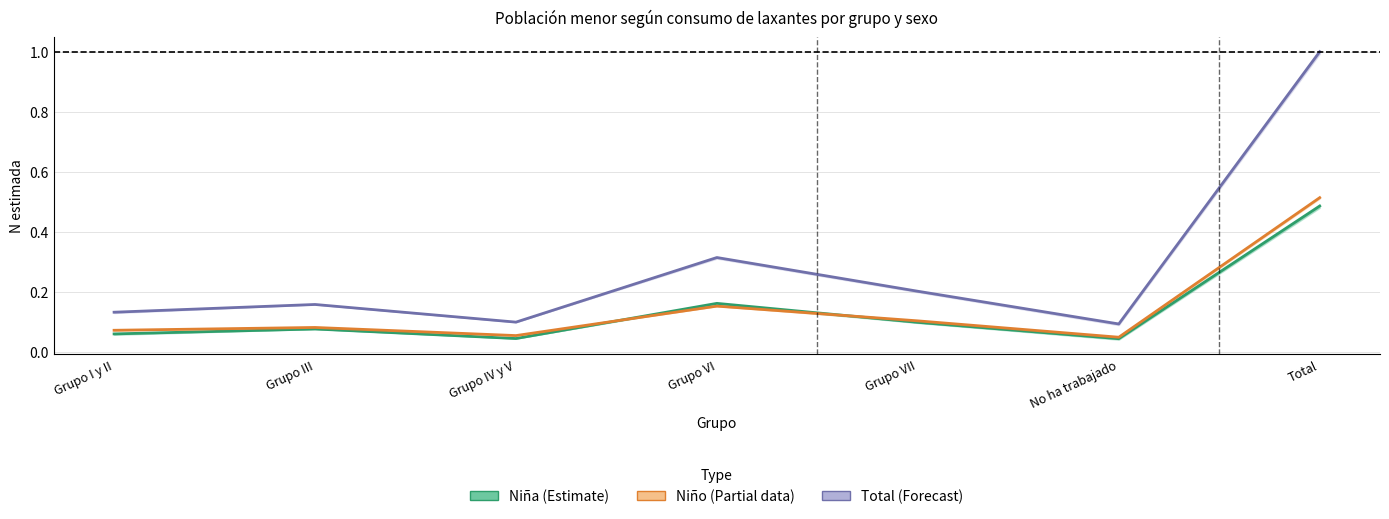

What is the difference between the Niño (Partial) values at No ha trabajado and Grupo VI?

0.1